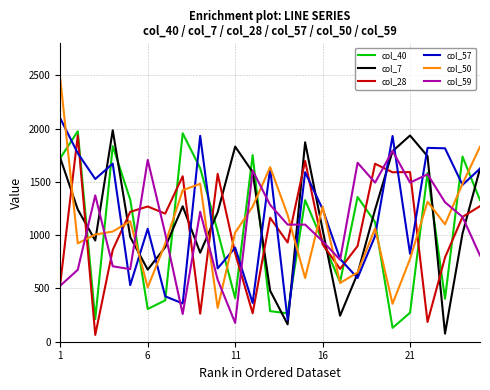

Does the chart have visible grid lines?

Yes